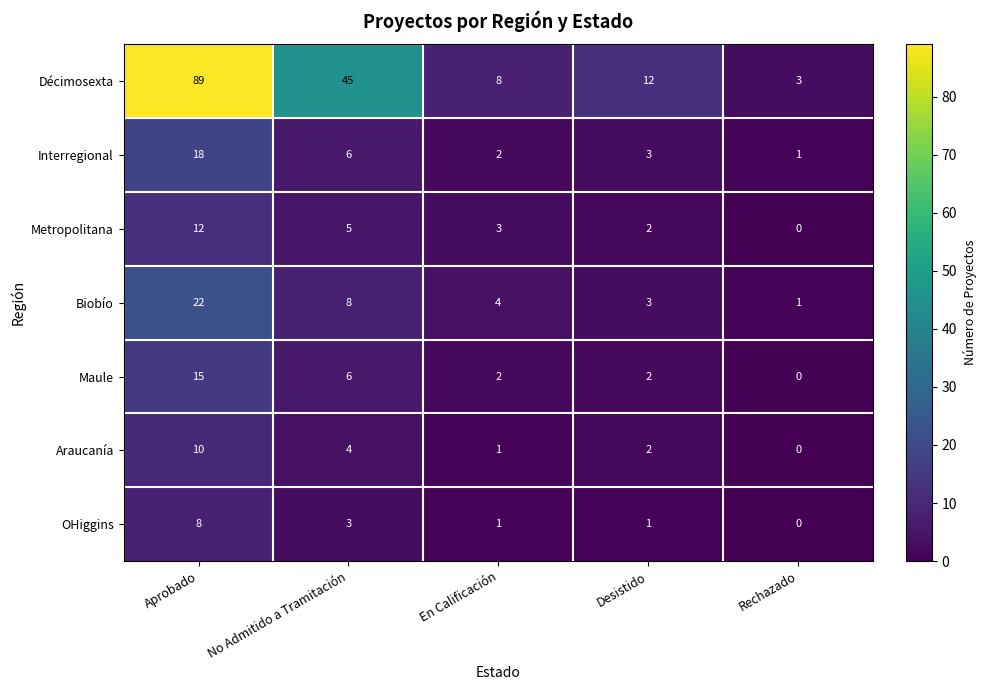

What is the sum of all Interregional values?

30